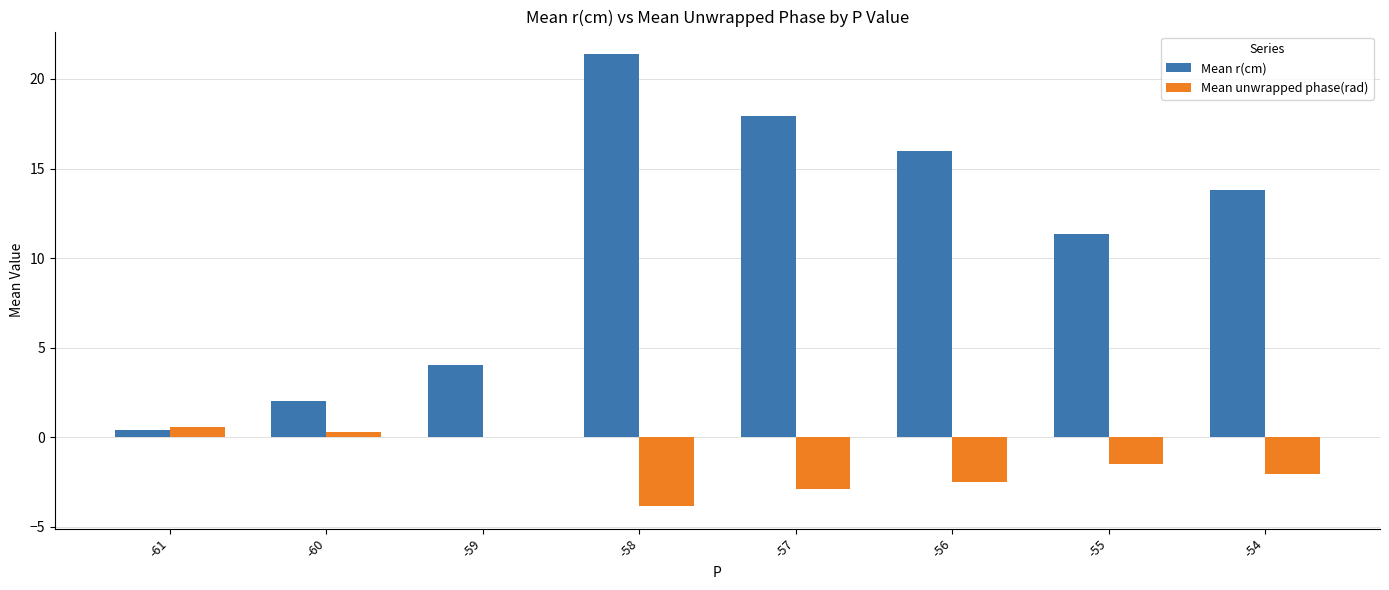

At which label does Mean unwrapped phase(rad) reach its peak?

-61